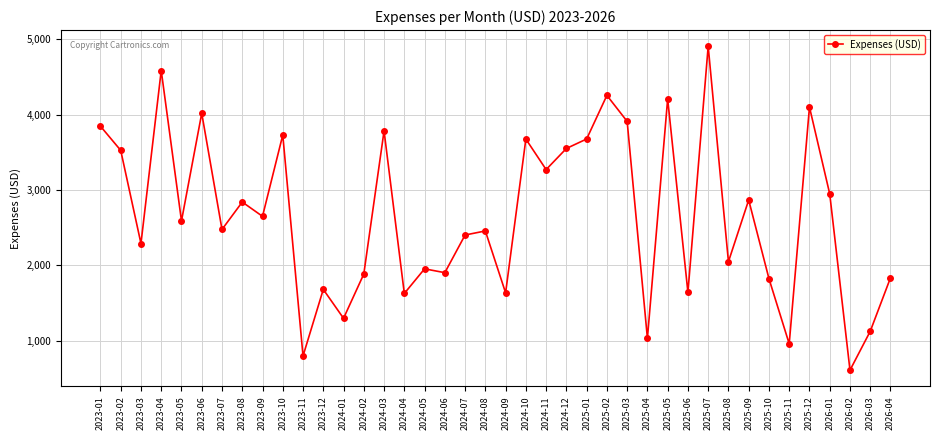

The value at 2023-08 is 2840. True or false?

True